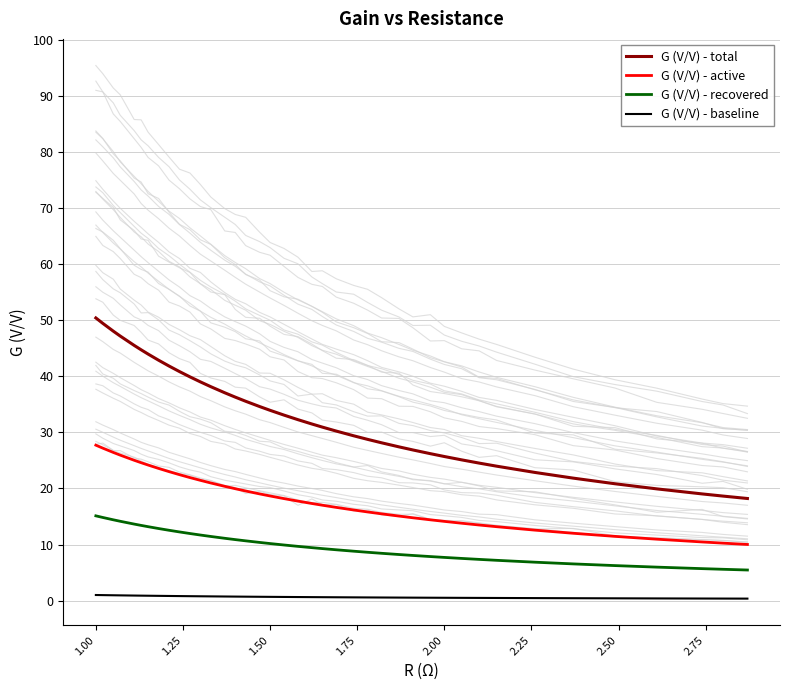

True or false: G (V/V) - baseline and G (V/V) - total cross at least once.

False